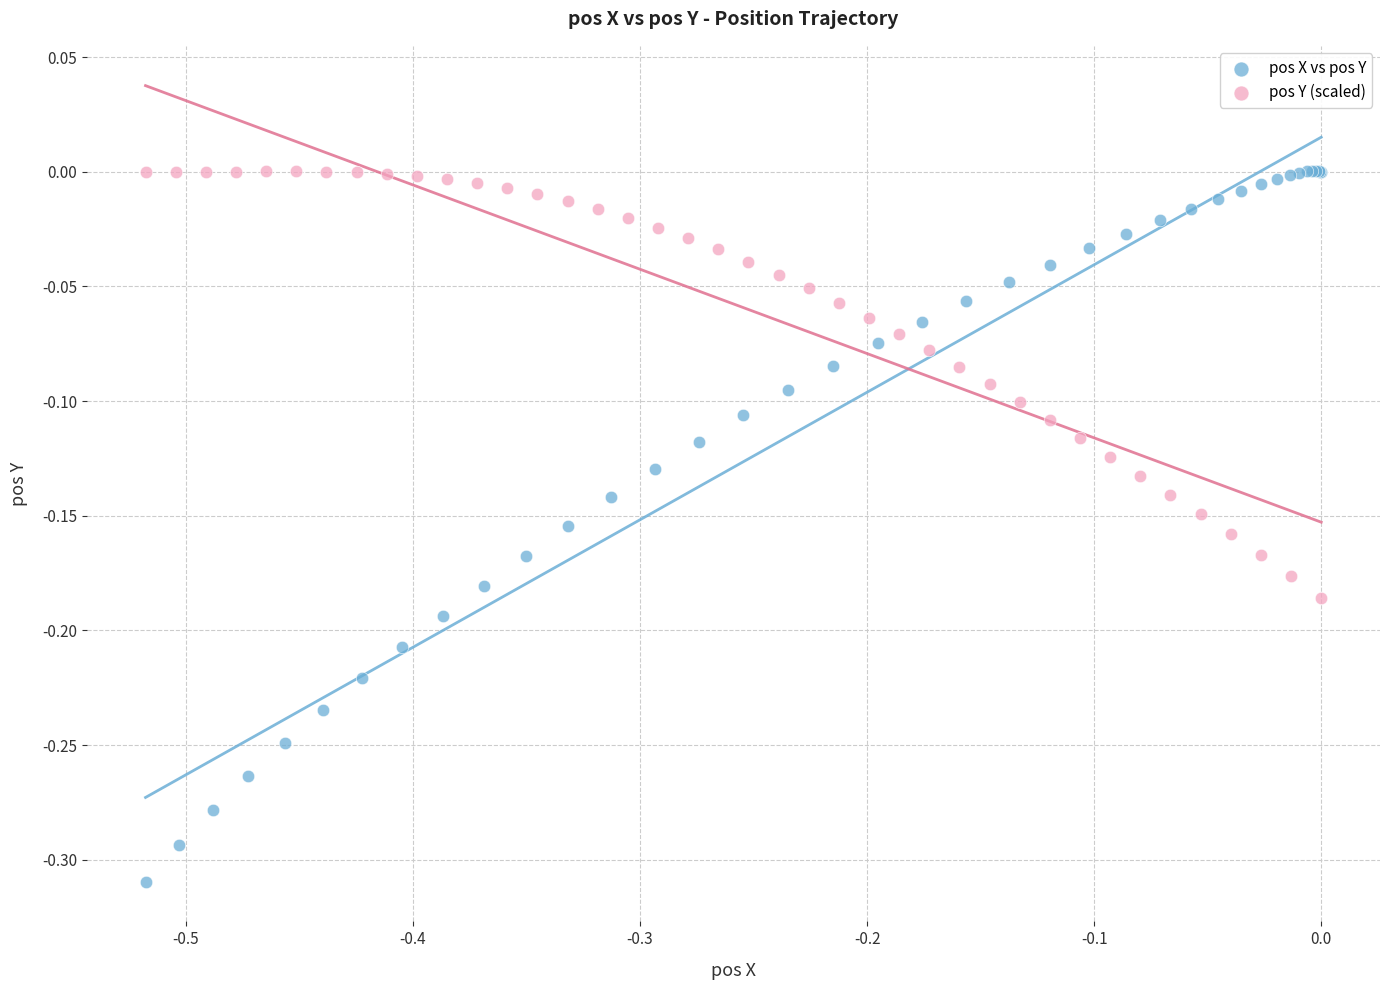

Which series contains the lowest Y value?

pos X vs pos Y